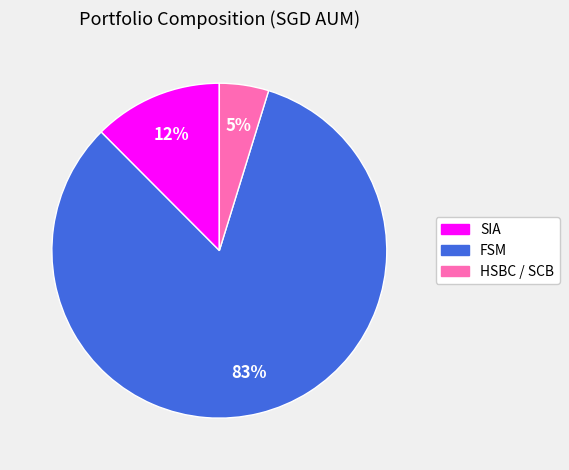

Is the sum of HSBC / SCB and FSM greater than half?

Yes